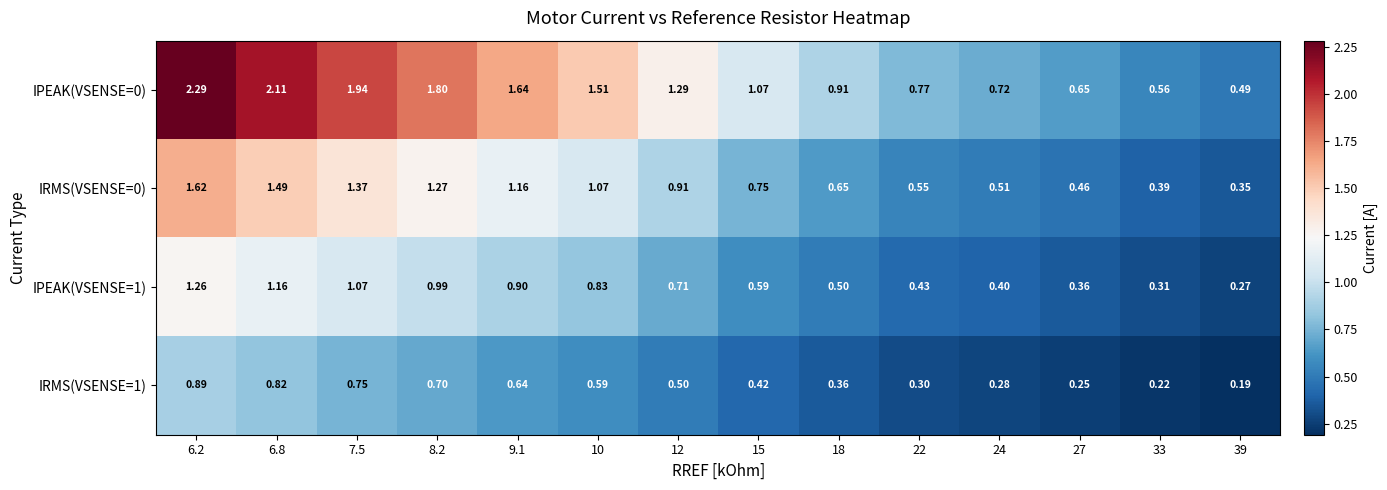

Is the value of IRMS(VSENSE=1) at 18 greater than the value of IRMS(VSENSE=0) at 22?

No